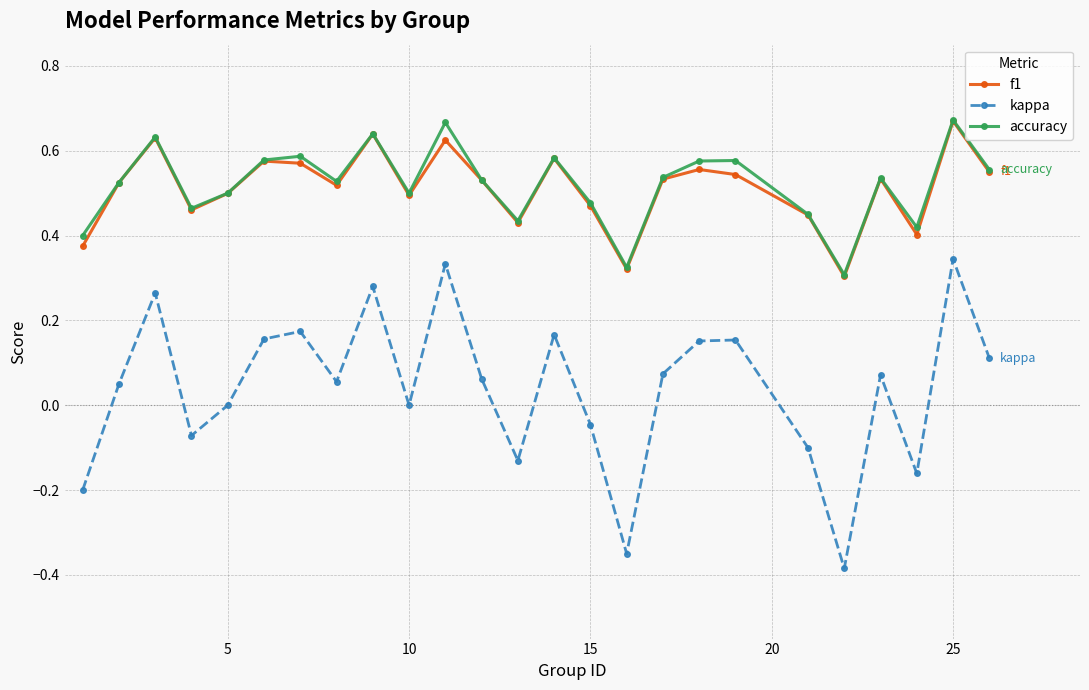

How many distinct data groups are displayed?

3